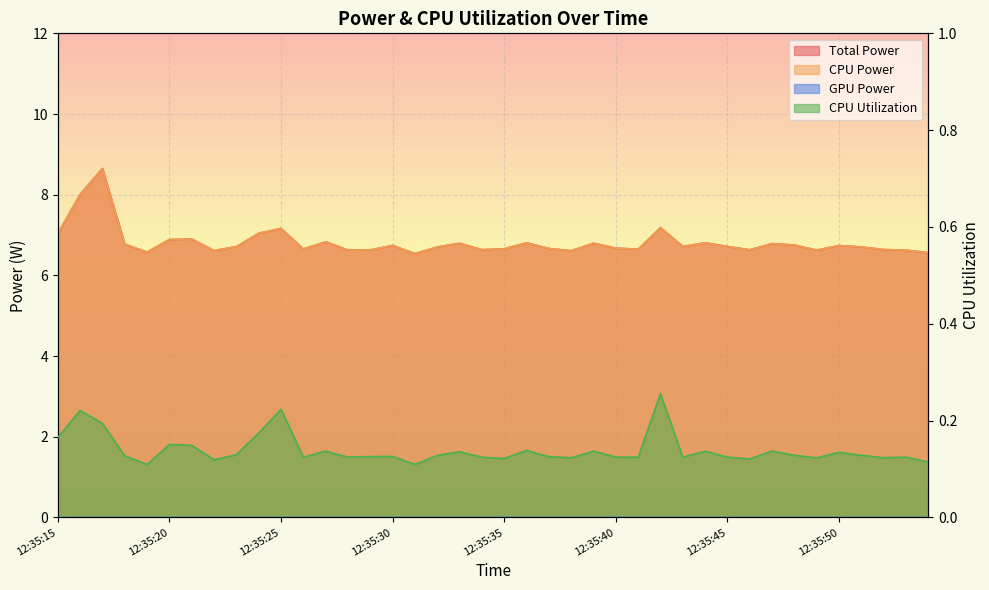

What is the sum of the CPU Power values at 12:35:33 and 12:35:24?

13.8